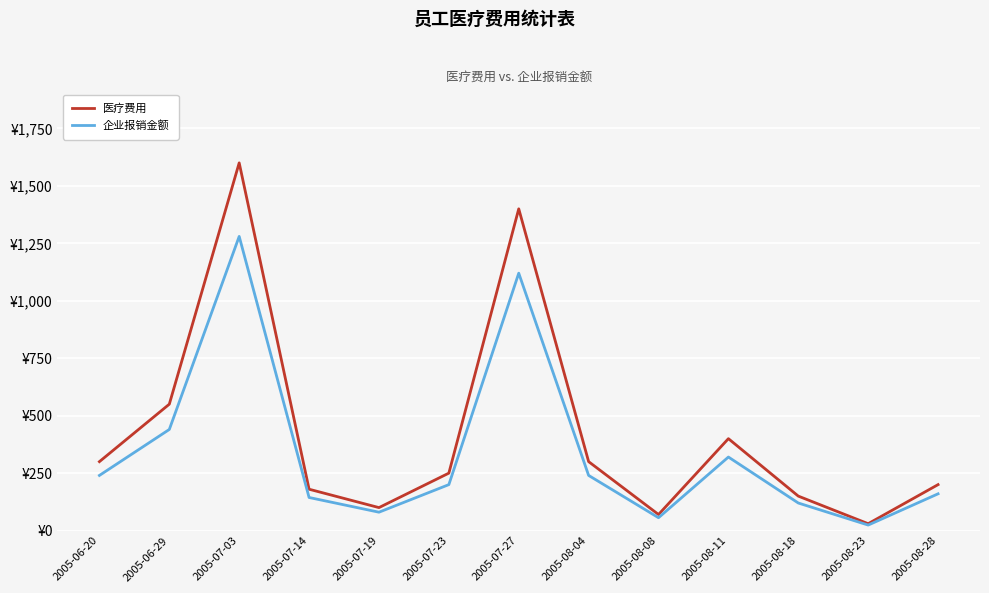

True or false: 企业报销金额 has more than 1 interior local peaks.

True